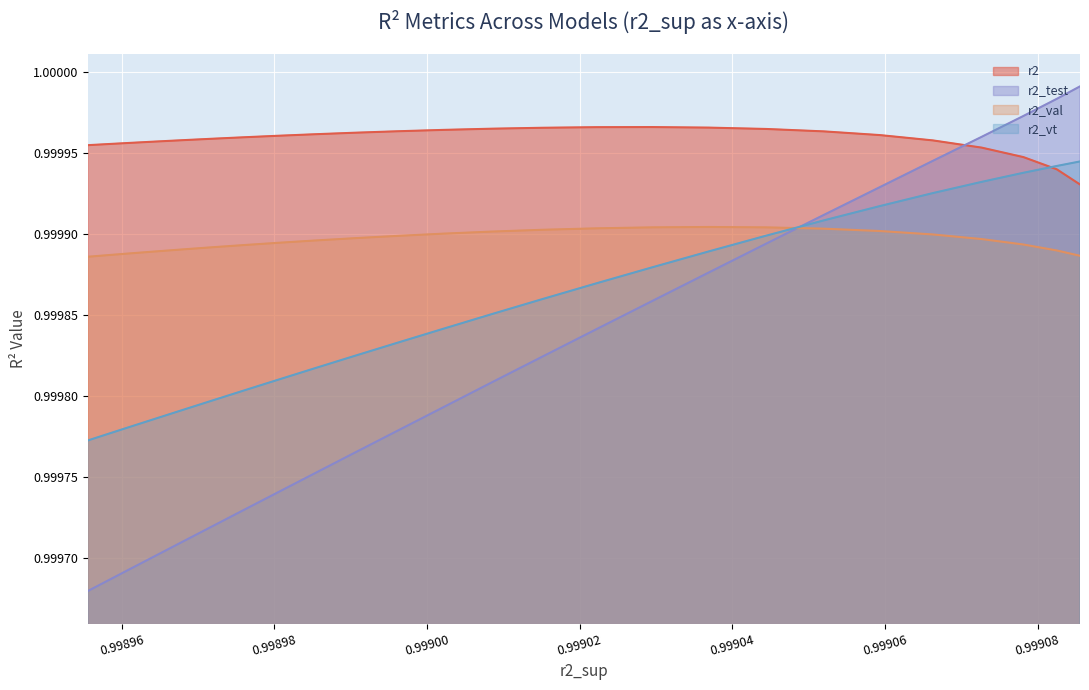

The value of r2_vt at model_24_2_13 is 1.4. True or false?

False